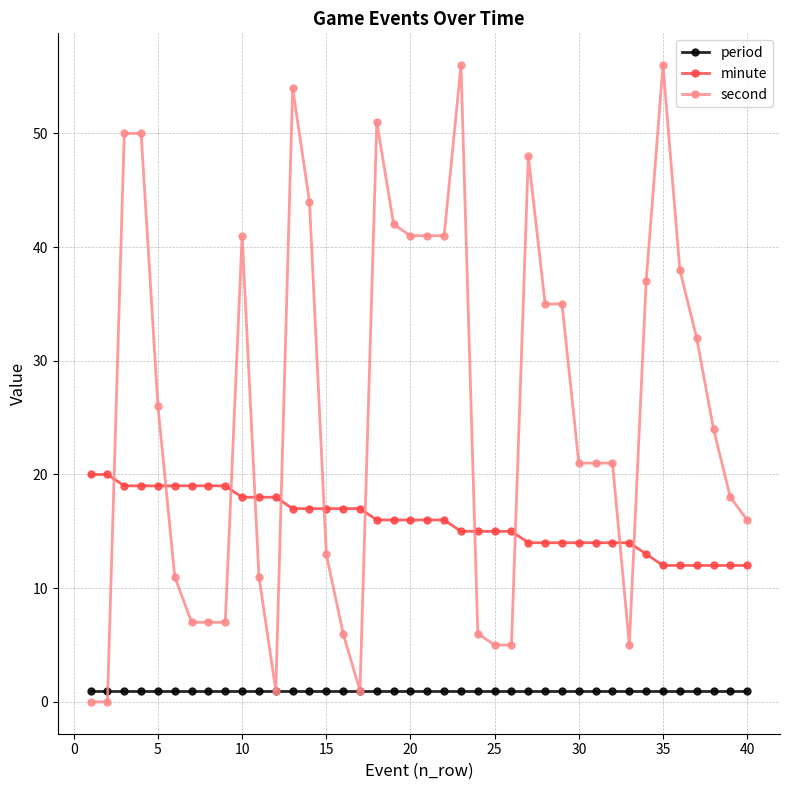

Reading left to right, transcribe all the data shown in this chart.

period: 1	1	1	1	1	1	1	1	1	1	1	1	1	1	1	1	1	1	1	1	1	1	1	1	1	1	1	1	1	1	1	1	1	1	1	1	1	1	1	1
minute: 20	20	19	19	19	19	19	19	19	18	18	18	17	17	17	17	17	16	16	16	16	16	15	15	15	15	14	14	14	14	14	14	14	13	12	12	12	12	12	12
second: 0	0	50	50	26	11	7	7	7	41	11	1	54	44	13	6	1	51	42	41	41	41	56	6	5	5	48	35	35	21	21	21	5	37	56	38	32	24	18	16